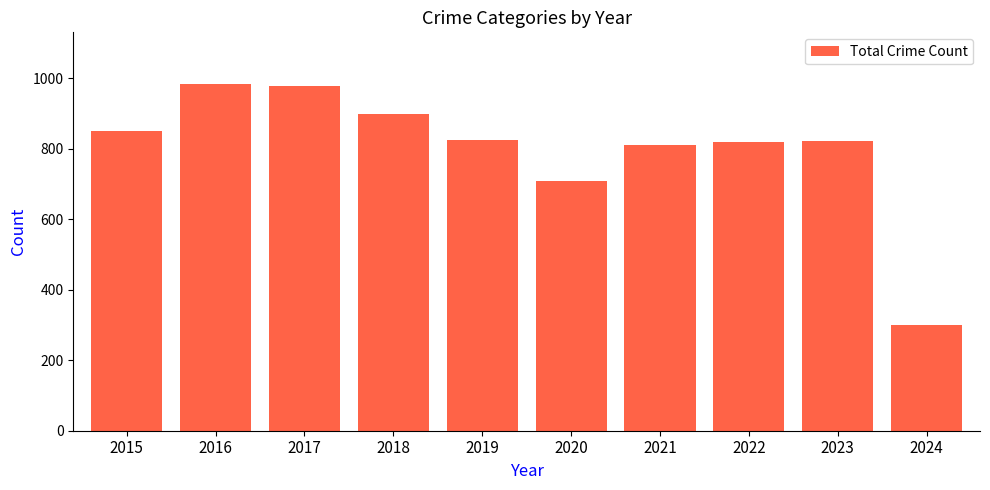

What is the difference between the second highest and second lowest values?

270